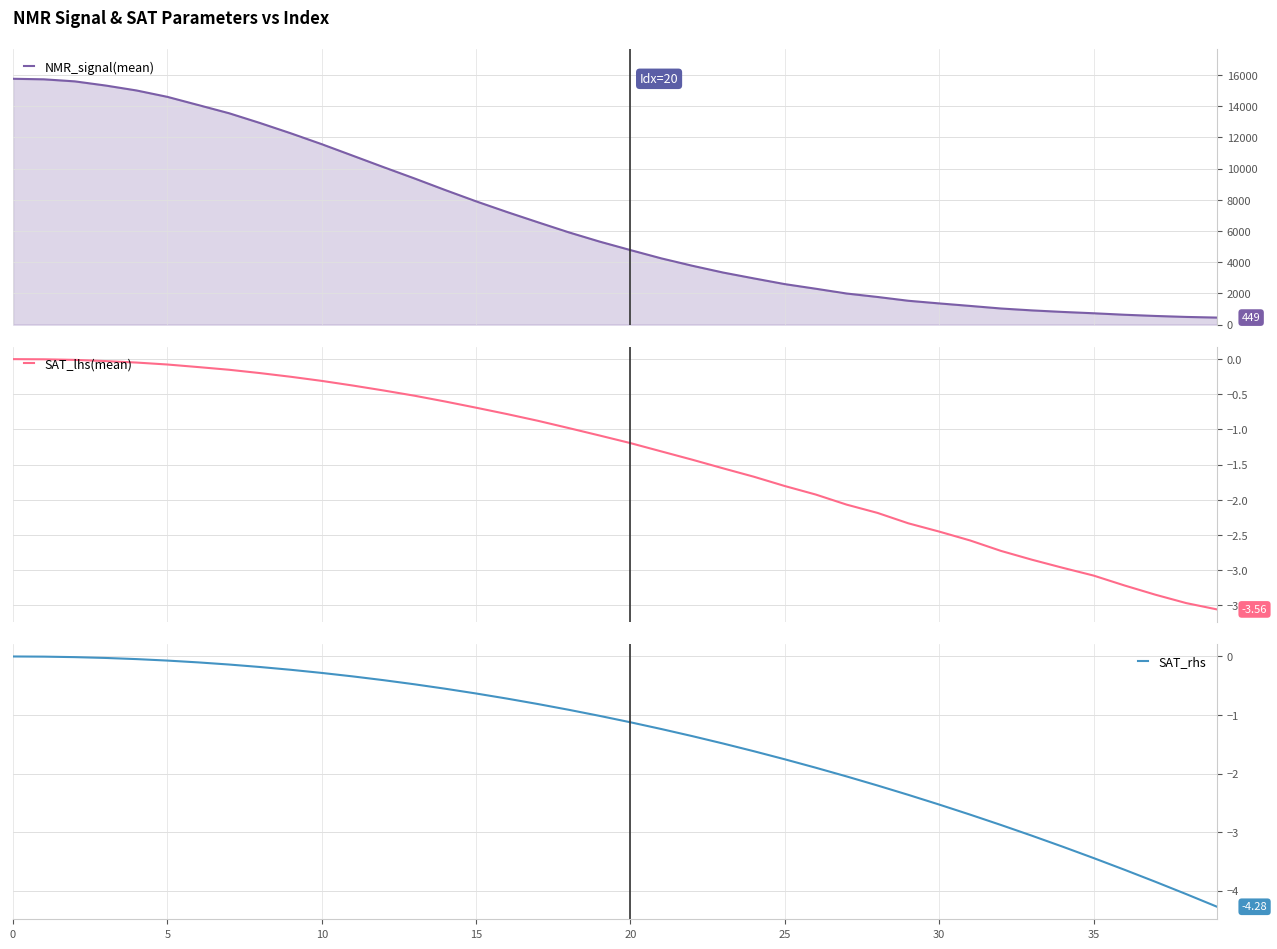

True or false: NMR_signal(mean) and SAT_lhs(mean) cross at least once.

False